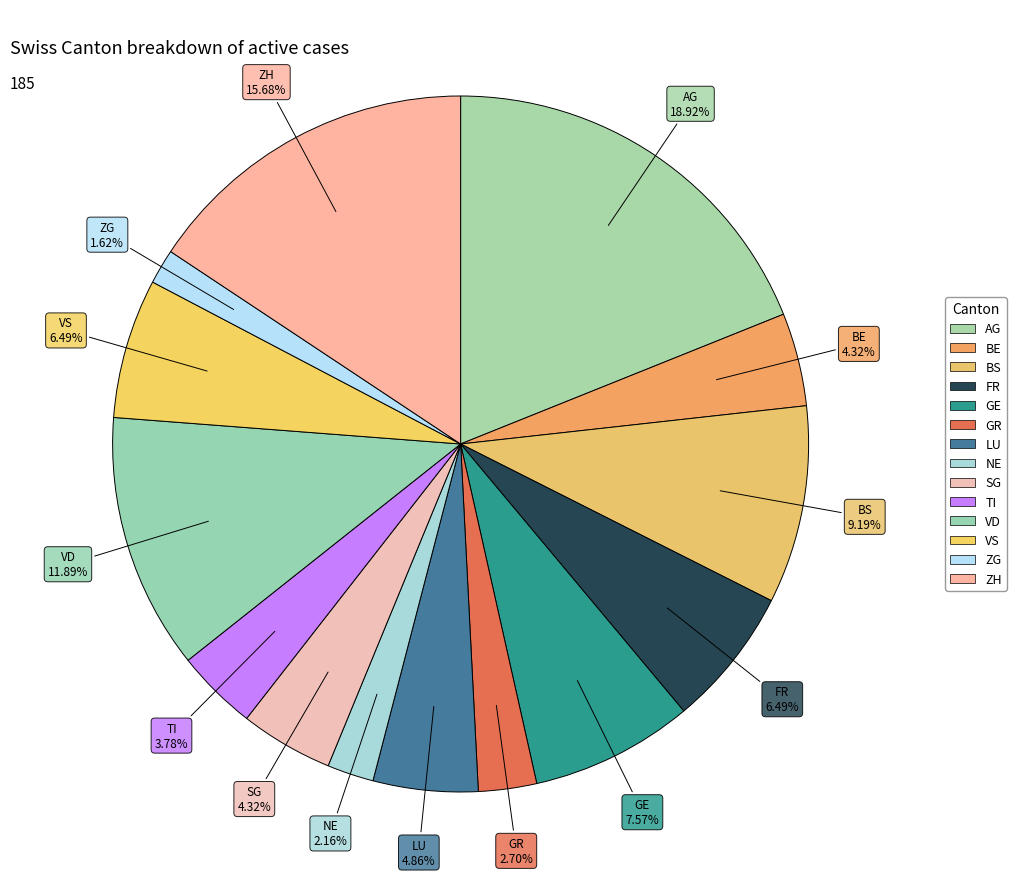

Rank the categories by value from lowest to highest.

ZG, NE, GR, TI, BE, SG, LU, FR, VS, GE, BS, VD, ZH, AG